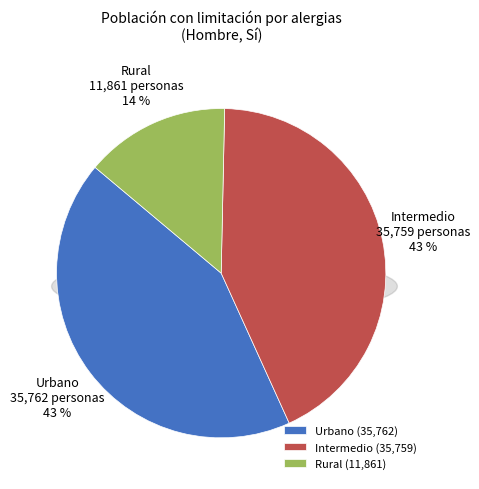

Count the number of slices in the pie.

3